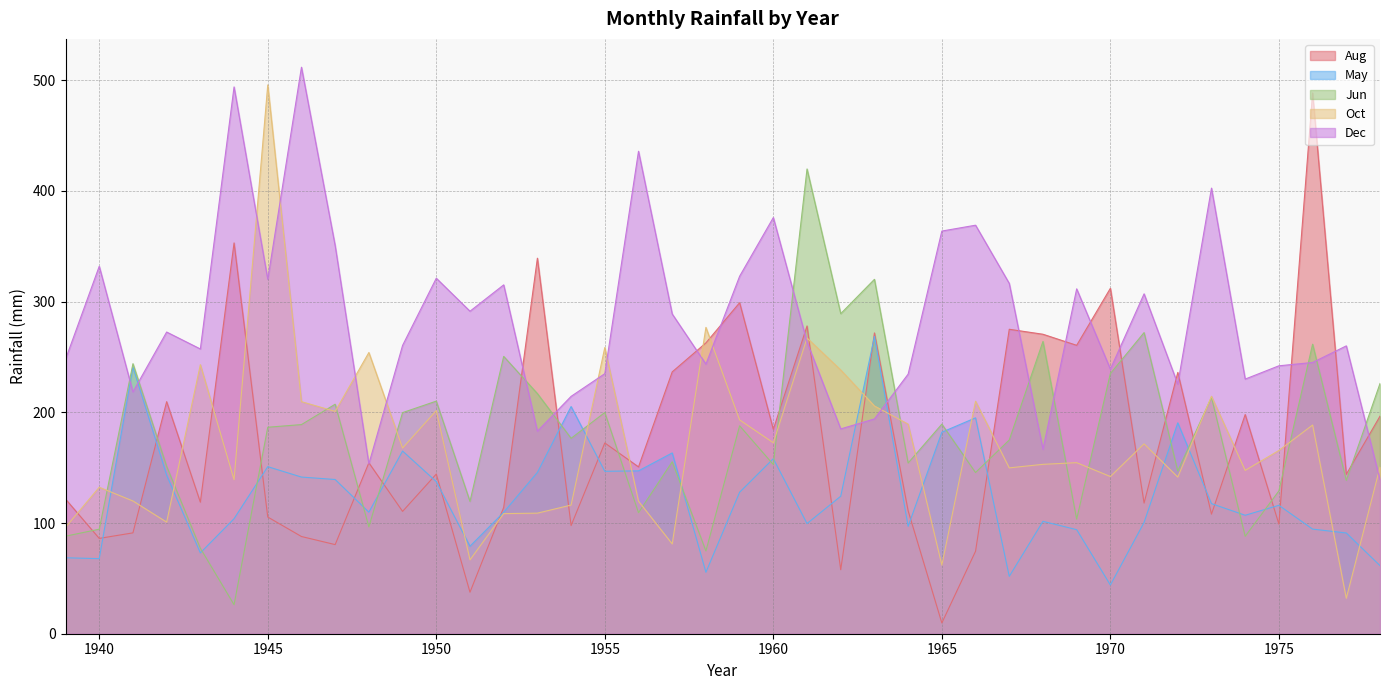

Reading left to right, list all the values displayed in this chart.

Aug: 1939=121.6	1940=86.1	1941=91.1	1942=209.6	1943=118.8	1944=353.0	1945=105.4	1946=87.8	1947=80.5	1948=154.4	1949=110.5	1950=144.2	1951=37.5	1952=114.1	1953=339.2	1954=97.7	1955=172.3	1956=150.7	1957=236.5	1958=262.7	1959=299.0	1960=184.6	1961=278.0	1962=57.8	1963=271.7	1964=111.0	1965=9.7	1966=74.5	1967=275.0	1968=270.5	1969=260.5	1970=312.0	1971=118.0	1972=236.0	1973=108.0	1974=198.0	1975=99.0	1976=488.5	1977=144.0	1978=196.5
May: 1939=68.6	1940=67.8	1941=240.9	1942=143.2	1943=73.0	1944=103.9	1945=150.9	1946=141.5	1947=139.3	1948=109.8	1949=165.0	1950=137.4	1951=79.0	1952=109.7	1953=145.7	1954=205.2	1955=146.7	1956=147.1	1957=163.3	1958=55.5	1959=127.8	1960=158.1	1961=99.5	1962=124.2	1963=268.5	1964=97.0	1965=182.0	1966=195.0	1967=51.8	1968=101.5	1969=94.0	1970=44.0	1971=100.5	1972=190.5	1973=117.5	1974=107.0	1975=116.0	1976=94.5	1977=91.0	1978=61.5
Jun: 1939=88.1	1940=94.4	1941=243.9	1942=151.2	1943=77.2	1944=26.2	1945=186.5	1946=188.9	1947=207.3	1948=96.5	1949=199.7	1950=210.1	1951=119.5	1952=250.5	1953=216.9	1954=176.5	1955=199.8	1956=109.3	1957=155.3	1958=74.8	1959=187.8	1960=152.8	1961=419.8	1962=289.1	1963=320.1	1964=154.2	1965=189.3	1966=145.6	1967=175.0	1968=264.0	1969=103.5	1970=235.0	1971=272.0	1972=147.0	1973=213.5	1974=88.0	1975=129.0	1976=261.5	1977=138.5	1978=226.0
Oct: 1939=96.1	1940=132.3	1941=119.9	1942=100.8	1943=243.0	1944=139.1	1945=495.7	1946=209.6	1947=200.8	1948=254.0	1949=167.7	1950=201.5	1951=66.7	1952=108.5	1953=108.9	1954=116.2	1955=258.5	1956=119.7	1957=81.1	1958=276.7	1959=193.1	1960=172.5	1961=267.1	1962=238.2	1963=205.7	1964=189.3	1965=62.0	1966=210.0	1967=149.8	1968=153.0	1969=154.5	1970=142.0	1971=171.5	1972=141.5	1973=214.5	1974=147.5	1975=165.5	1976=188.5	1977=32.0	1978=150.5
Dec: 1939=247.9	1940=331.9	1941=218.4	1942=272.5	1943=257.2	1944=493.9	1945=320.1	1946=511.7	1947=350.5	1948=153.4	1949=260.4	1950=321.1	1951=291.3	1952=315.1	1953=182.9	1954=214.4	1955=234.9	1956=435.8	1957=288.8	1958=243.5	1959=322.9	1960=375.9	1961=263.5	1962=185.0	1963=194.0	1964=234.5	1965=363.7	1966=369.0	1967=316.4	1968=166.5	1969=311.5	1970=239.0	1971=307.0	1972=225.5	1973=402.5	1974=230.0	1975=242.0	1976=245.0	1977=260.0	1978=139.0